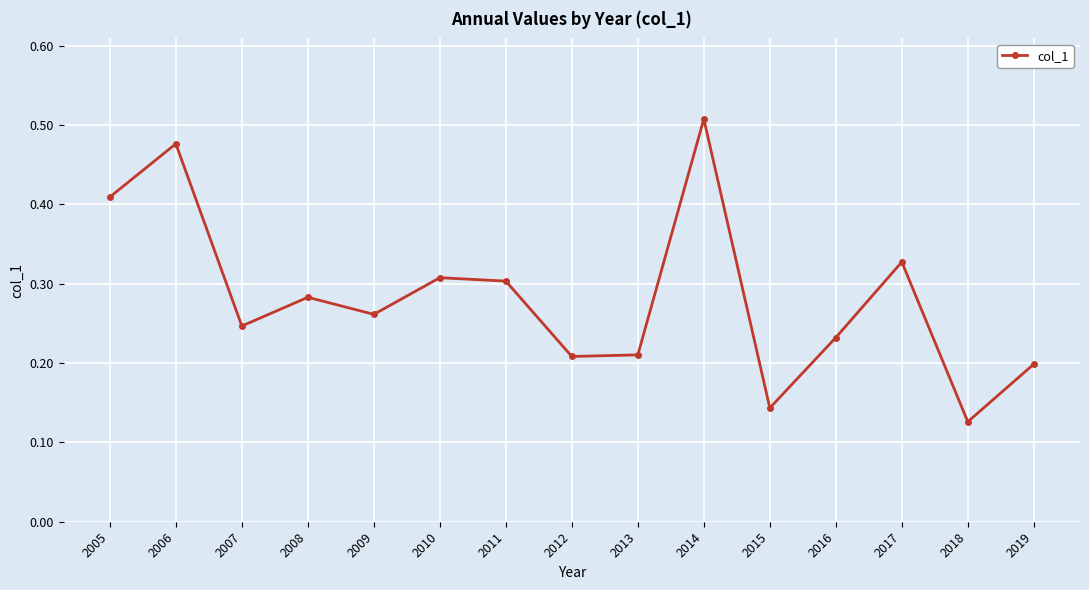

What is the sum of all values?

4.2